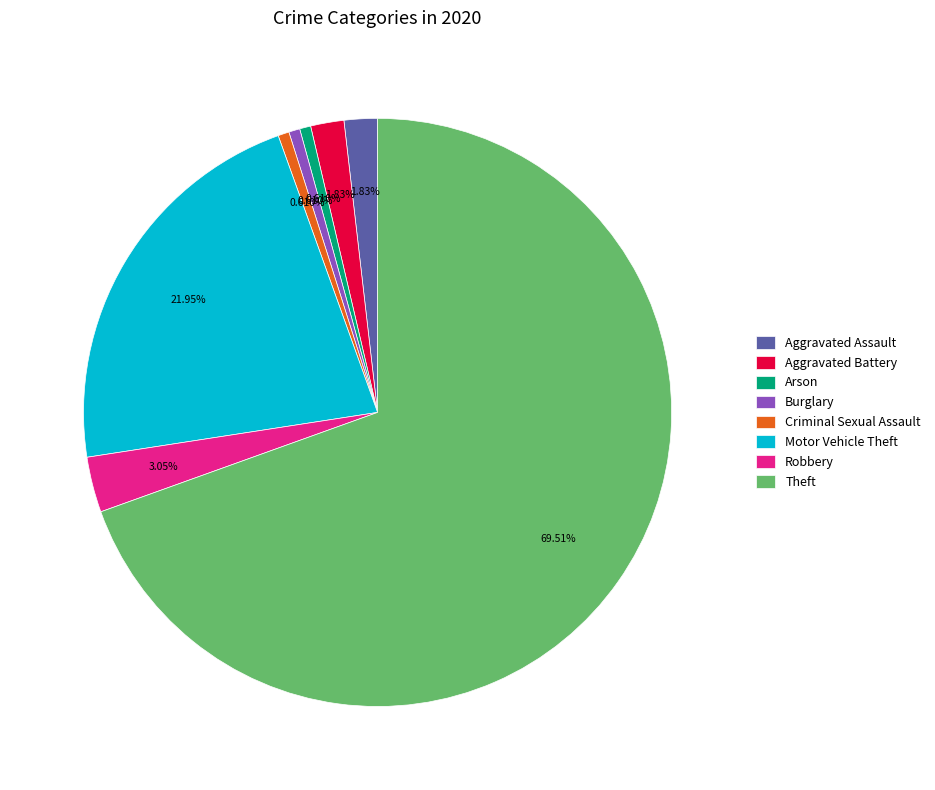

How many segments does this pie chart have?

8